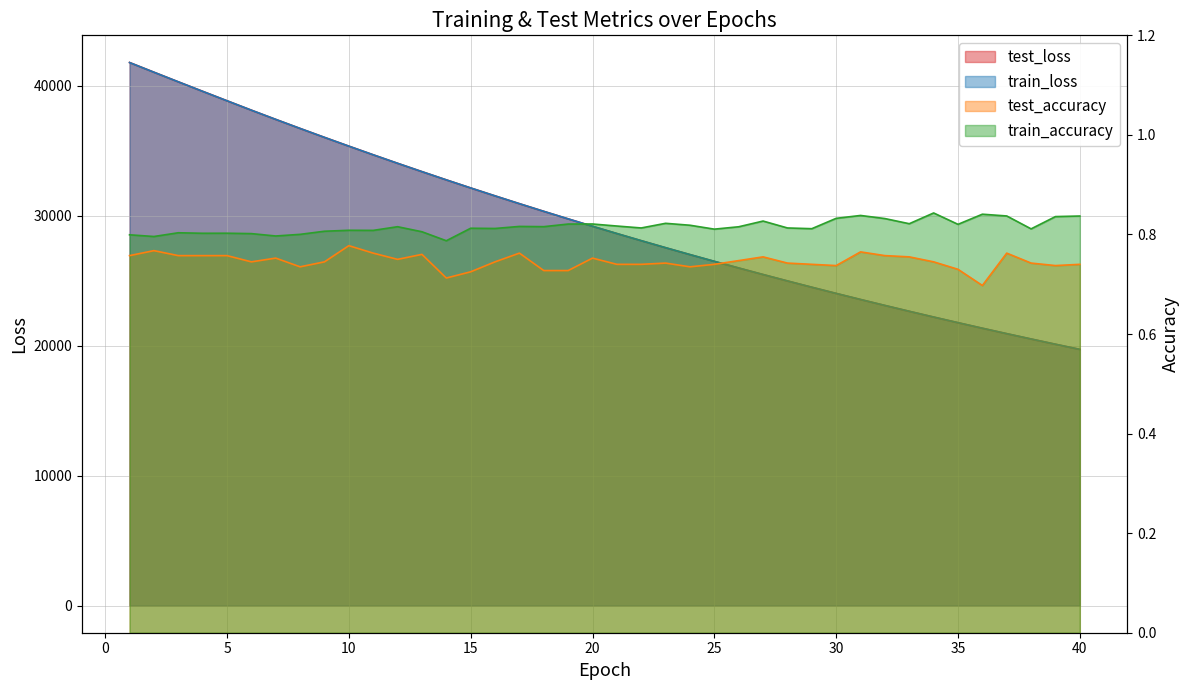

How many values in the train_loss series are below 29175?

20